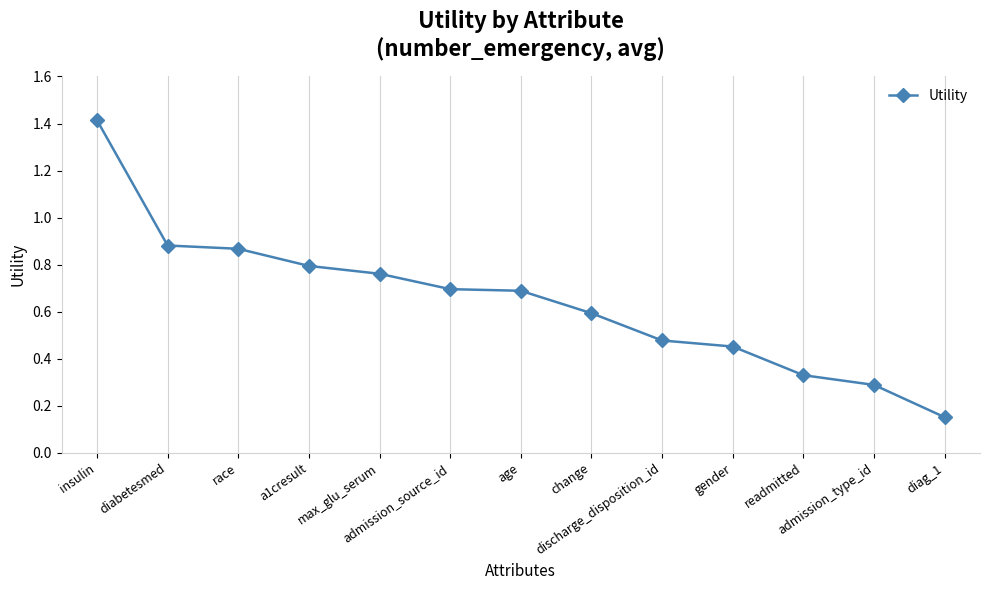

What is the maximum value shown in the chart?

1.4